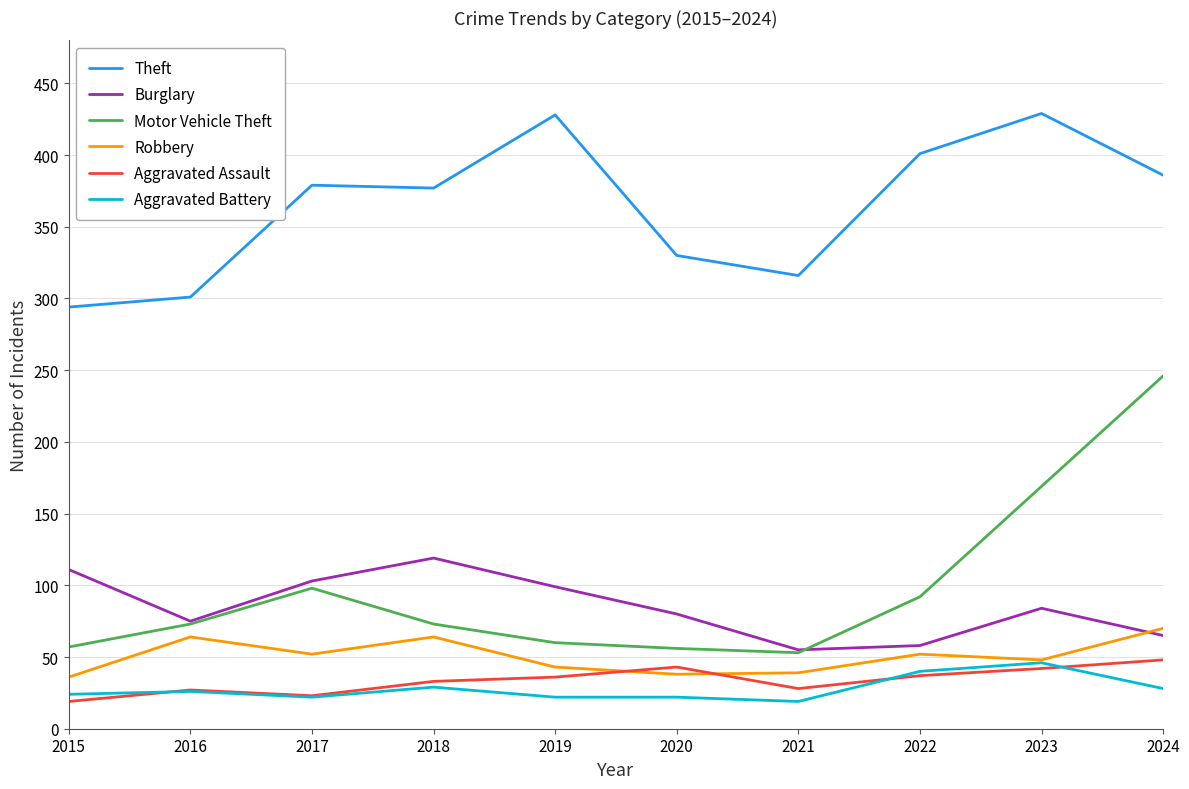

What is the maximum value shown in the chart?

429